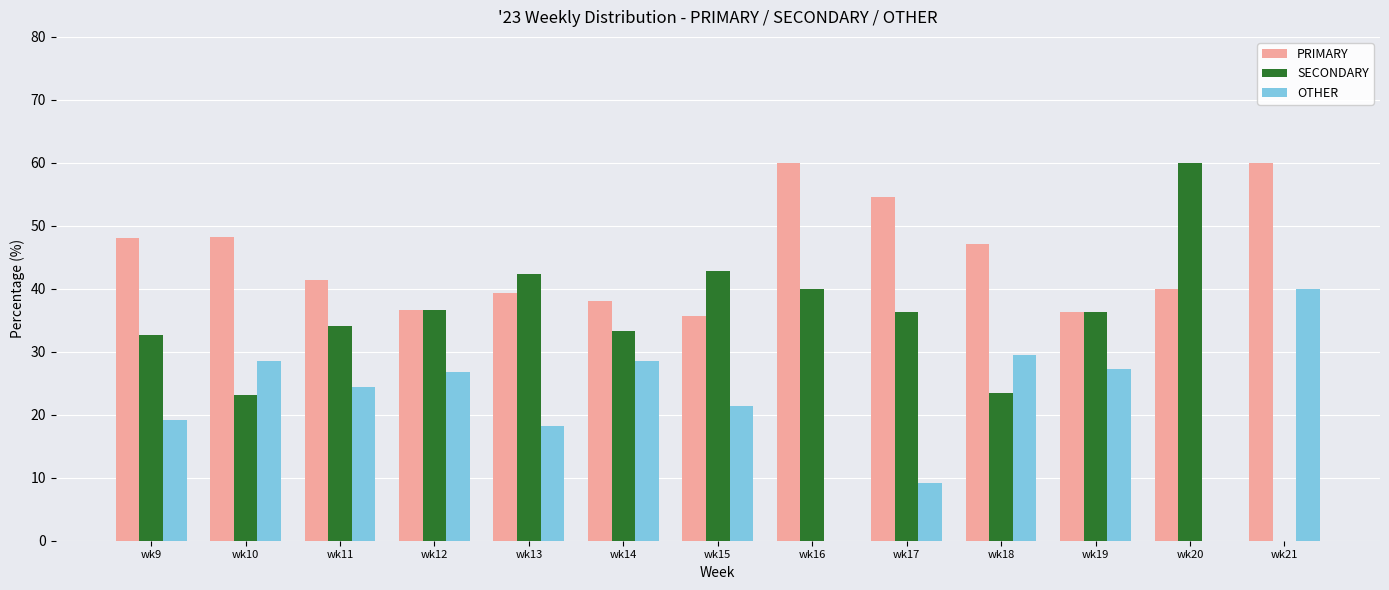

How many data points in PRIMARY are above 41?

7